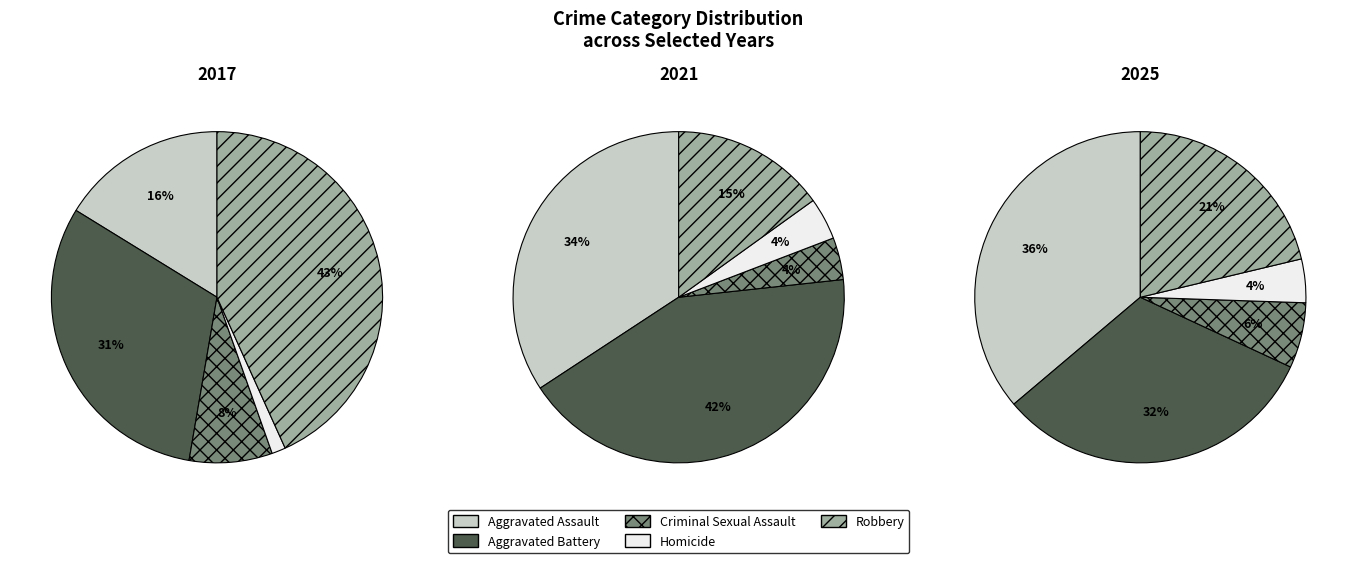

The 3 slice represents 1% of the pie. True or false?

False